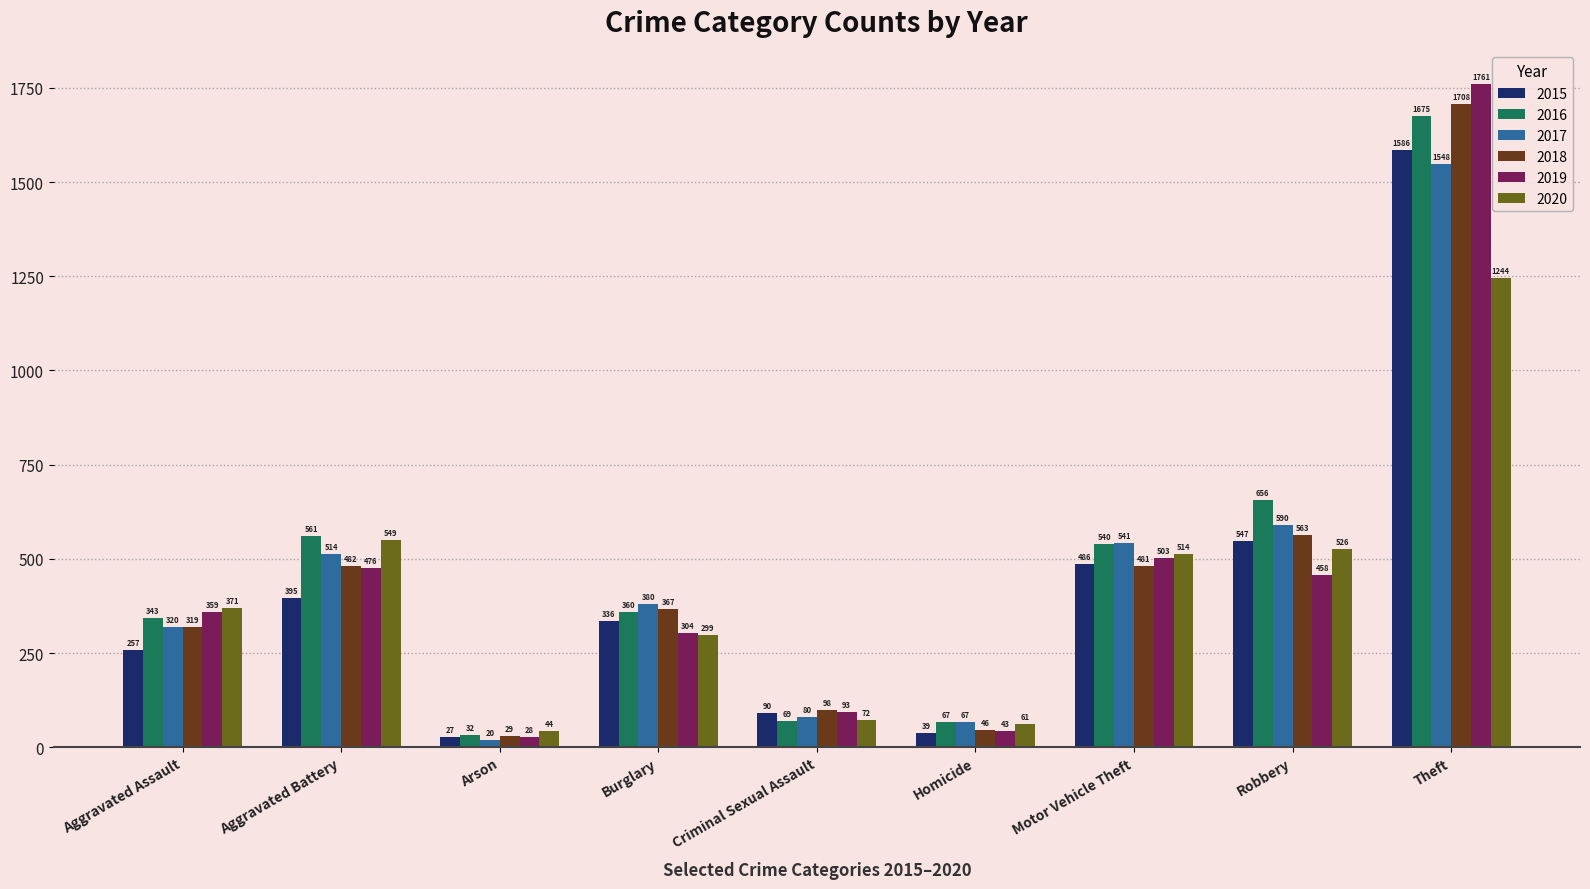

What is the lowest value of the 2018 series?

29